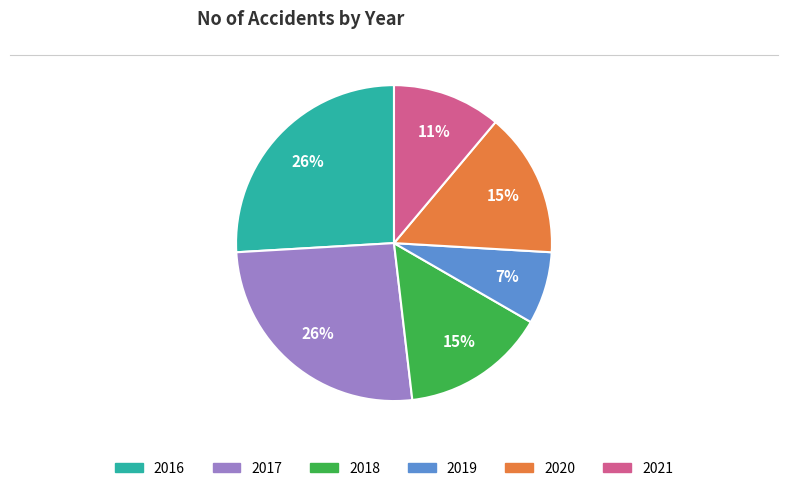

Is there a majority slice in this chart?

No